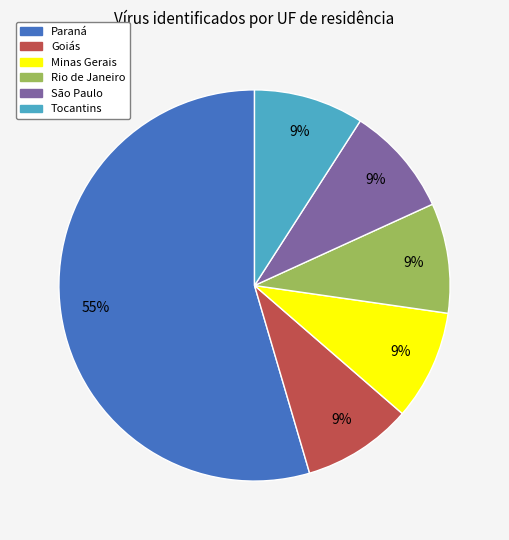

Which has a higher value, Minas Gerais or Paraná?

Paraná